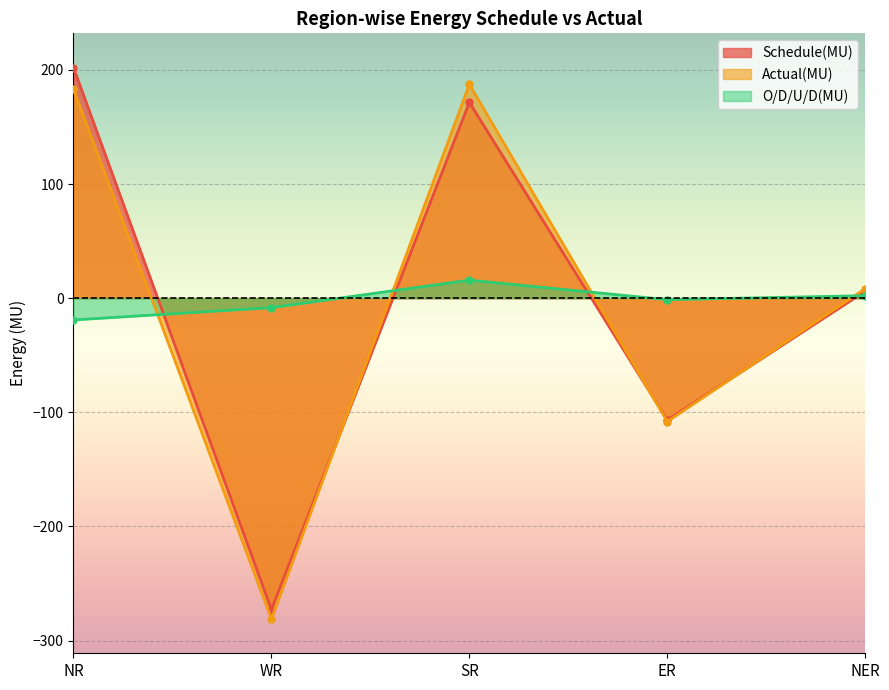

How many intersections are there between O/D/U/D(MU) and Actual(MU)?

4